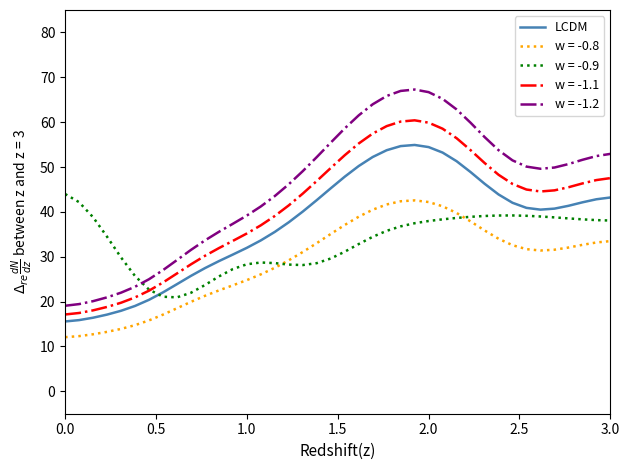

List the series in order of their overall mean, lowest first.

w = -0.8, w = -0.9, LCDM, w = -1.1, w = -1.2